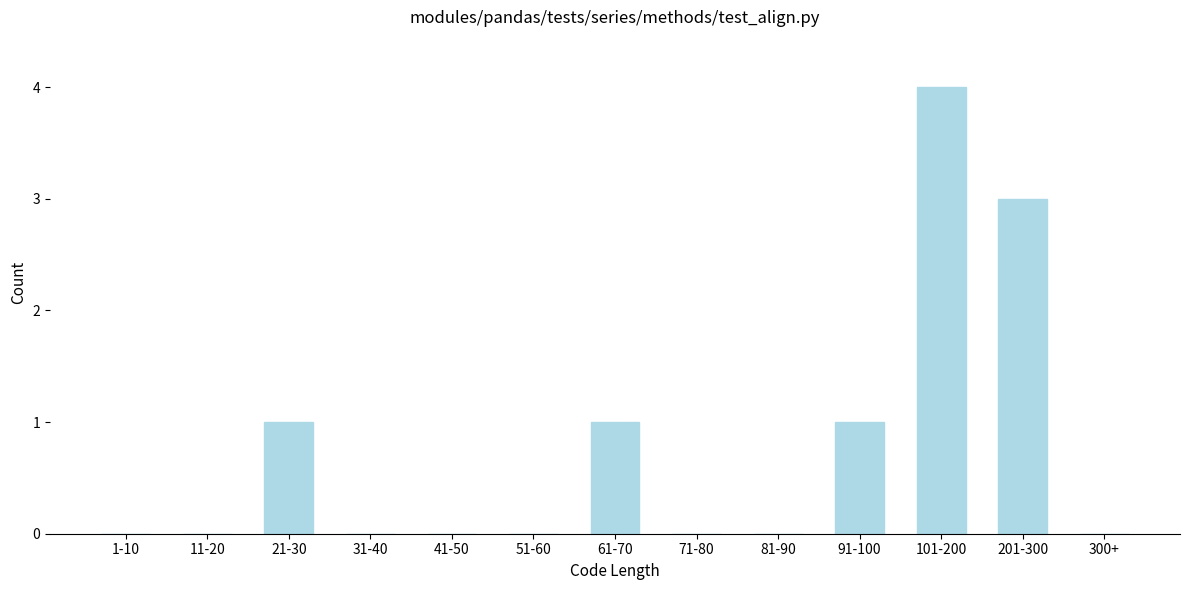

Reading right to left, what are all the values shown in this chart?

300+=0	201-300=3	101-200=4	91-100=1	81-90=0	71-80=0	61-70=1	51-60=0	41-50=0	31-40=0	21-30=1	11-20=0	1-10=0